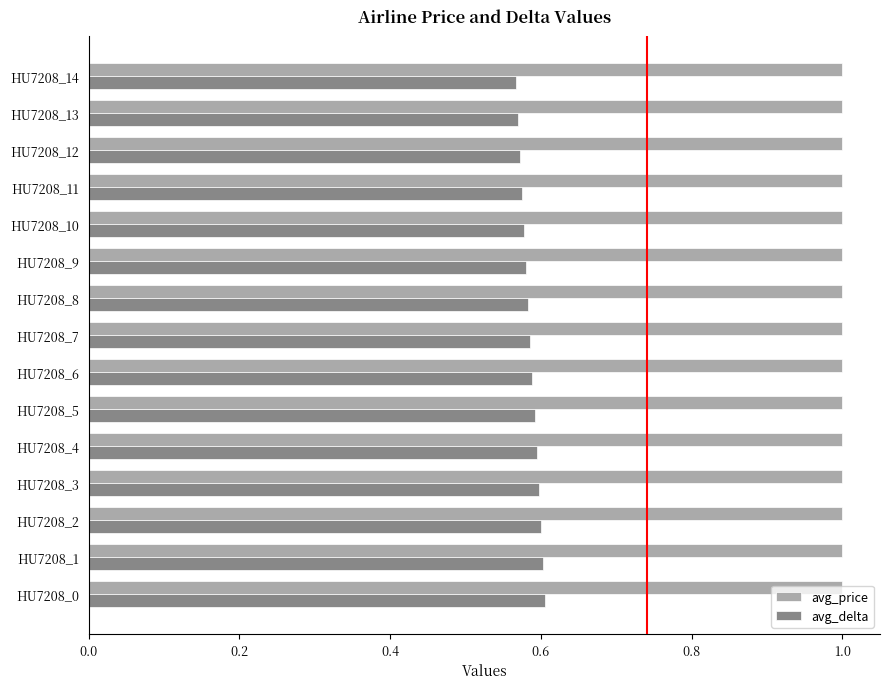

What are all the series names shown in the legend?

avg_price, avg_delta